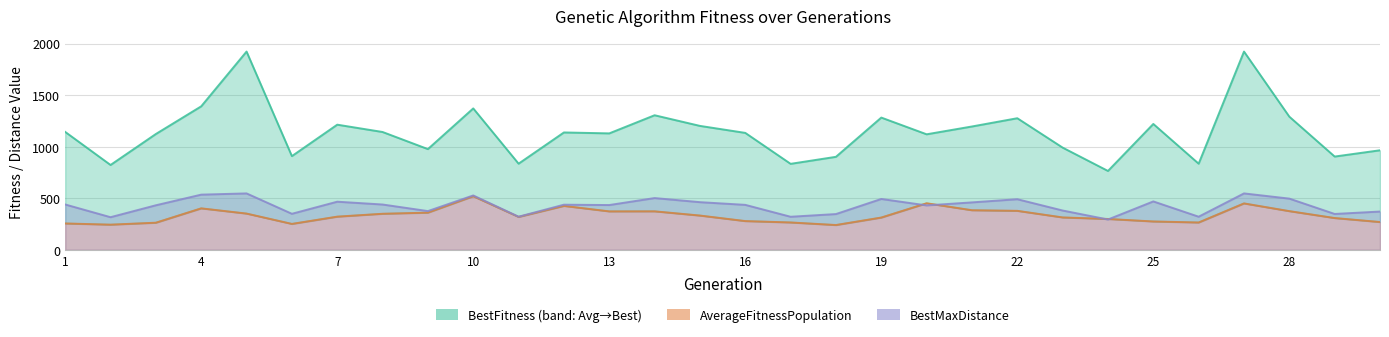

What is the difference between the highest and lowest values at 8?

792.8